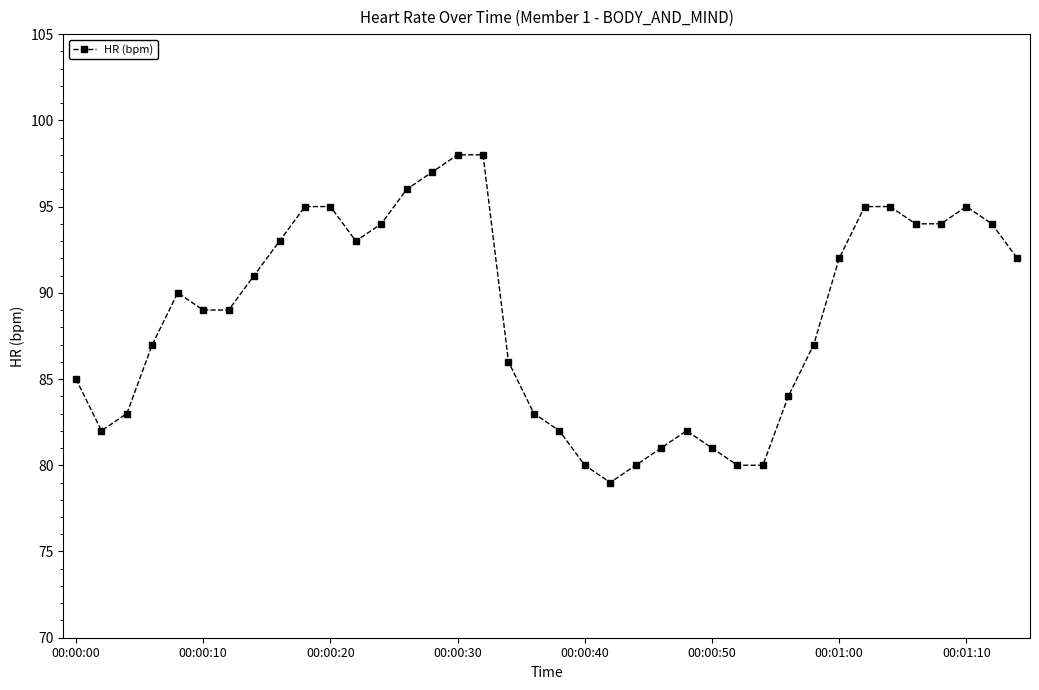

How many categories are shown in the chart?

38